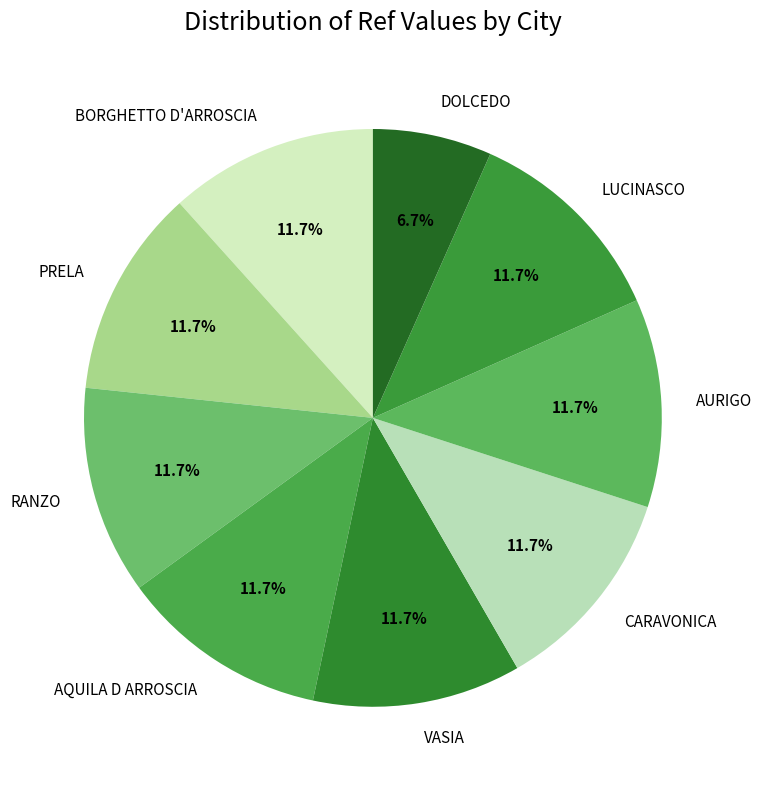

The LUCINASCO slice represents 12% of the pie. True or false?

True